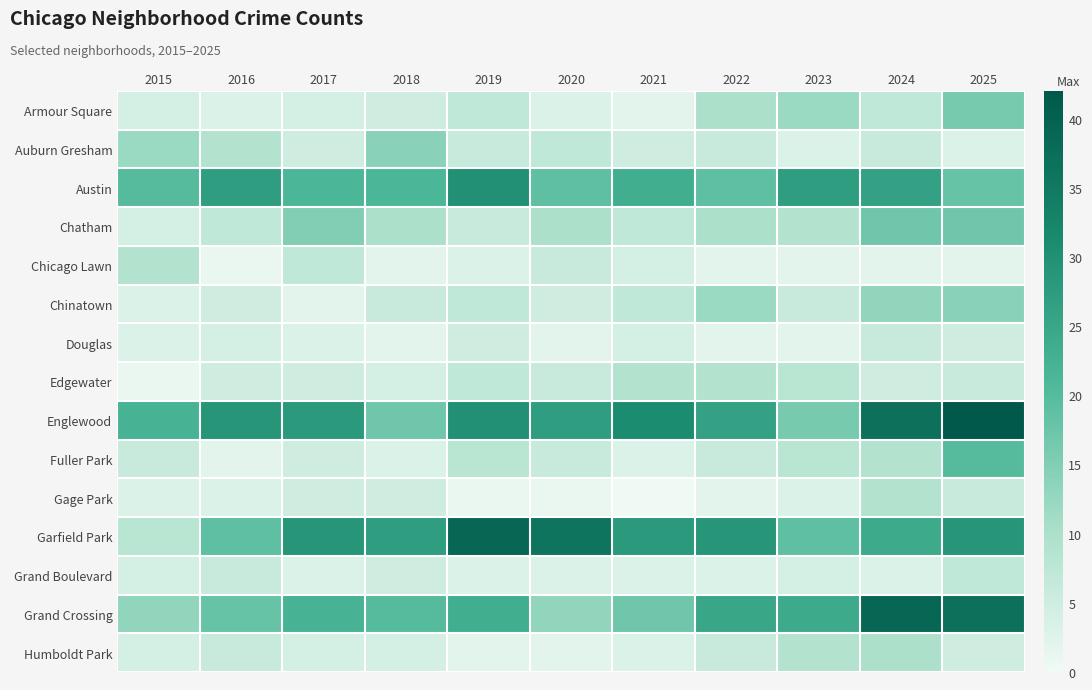

Which series has the largest total across all categories?

Englewood